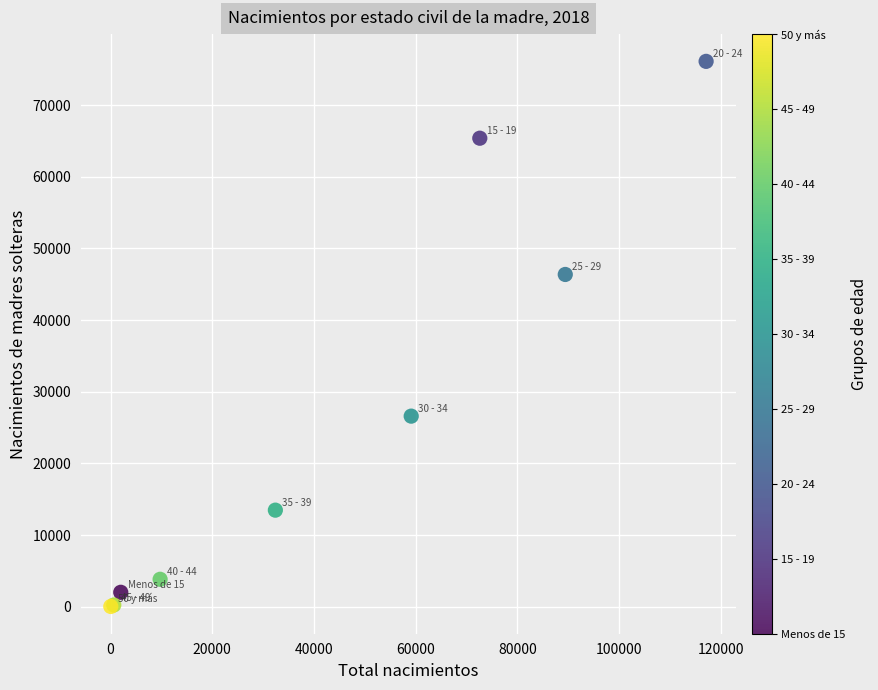

What Y value in the scatter plot is closest to 38065?

46362